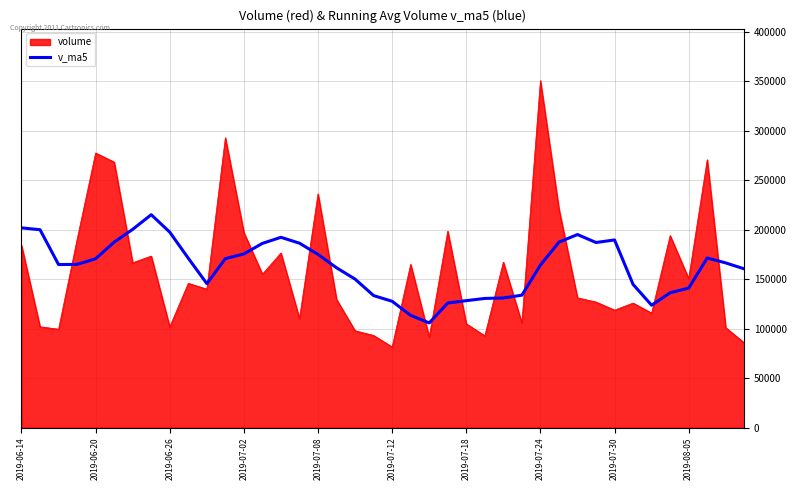

Which series has the widest spread of values?

volume